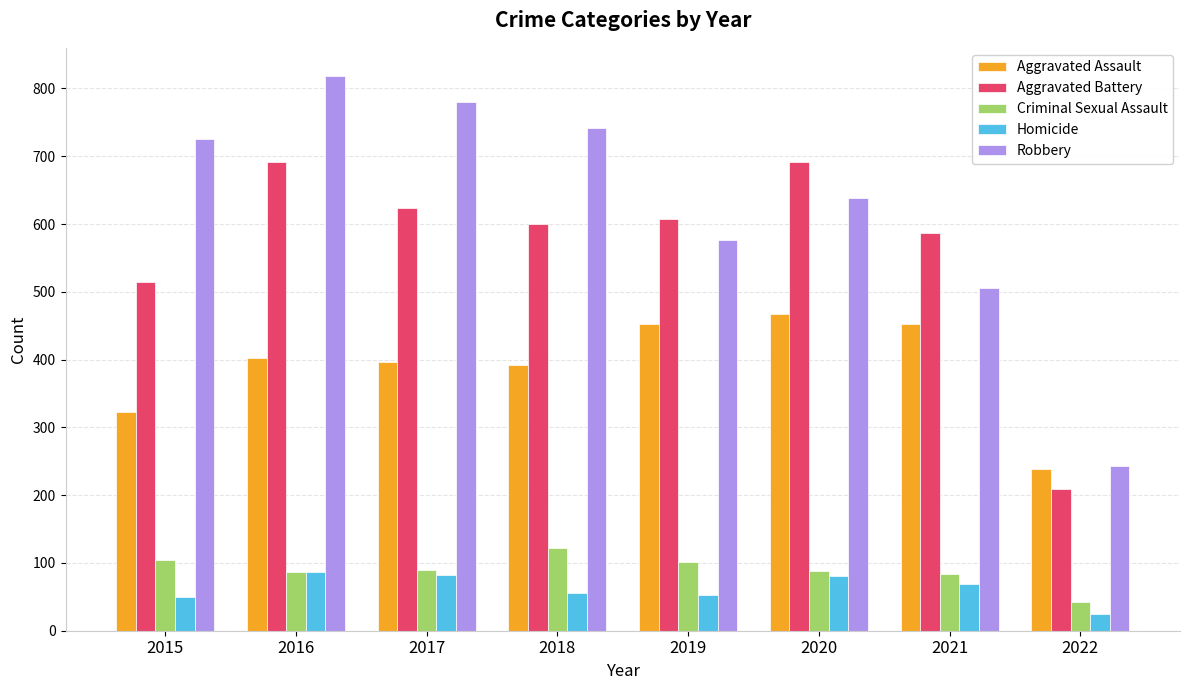

Which category has the lowest value across all series?

2022